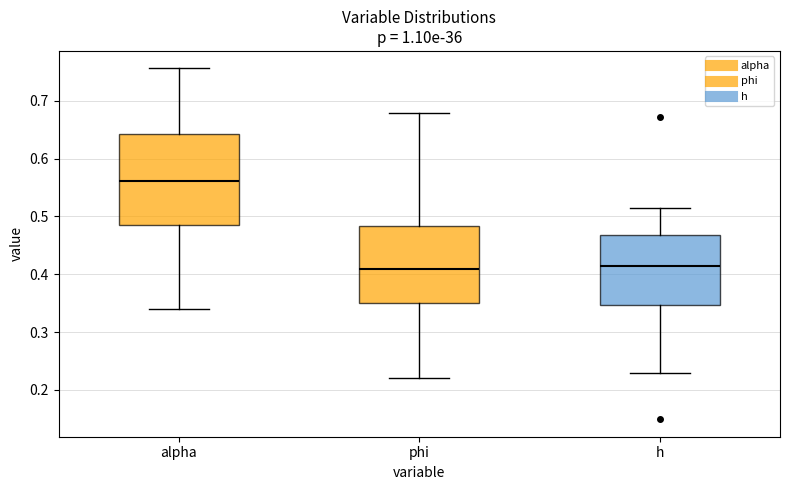

Reading left to right, transcribe this box plot: for each box, give where its median line is, the range the box spans, and where its two whiskers end, as read against the y-axis. The values are not printed on the chart, so give them approximately, as read against the axis.

alpha: median 0.56, box 0.49 to 0.64, whiskers 0.34 to 0.76
phi: median 0.41, box 0.35 to 0.48, whiskers 0.22 to 0.68
h: median 0.41, box 0.35 to 0.47, whiskers 0.23 to 0.51